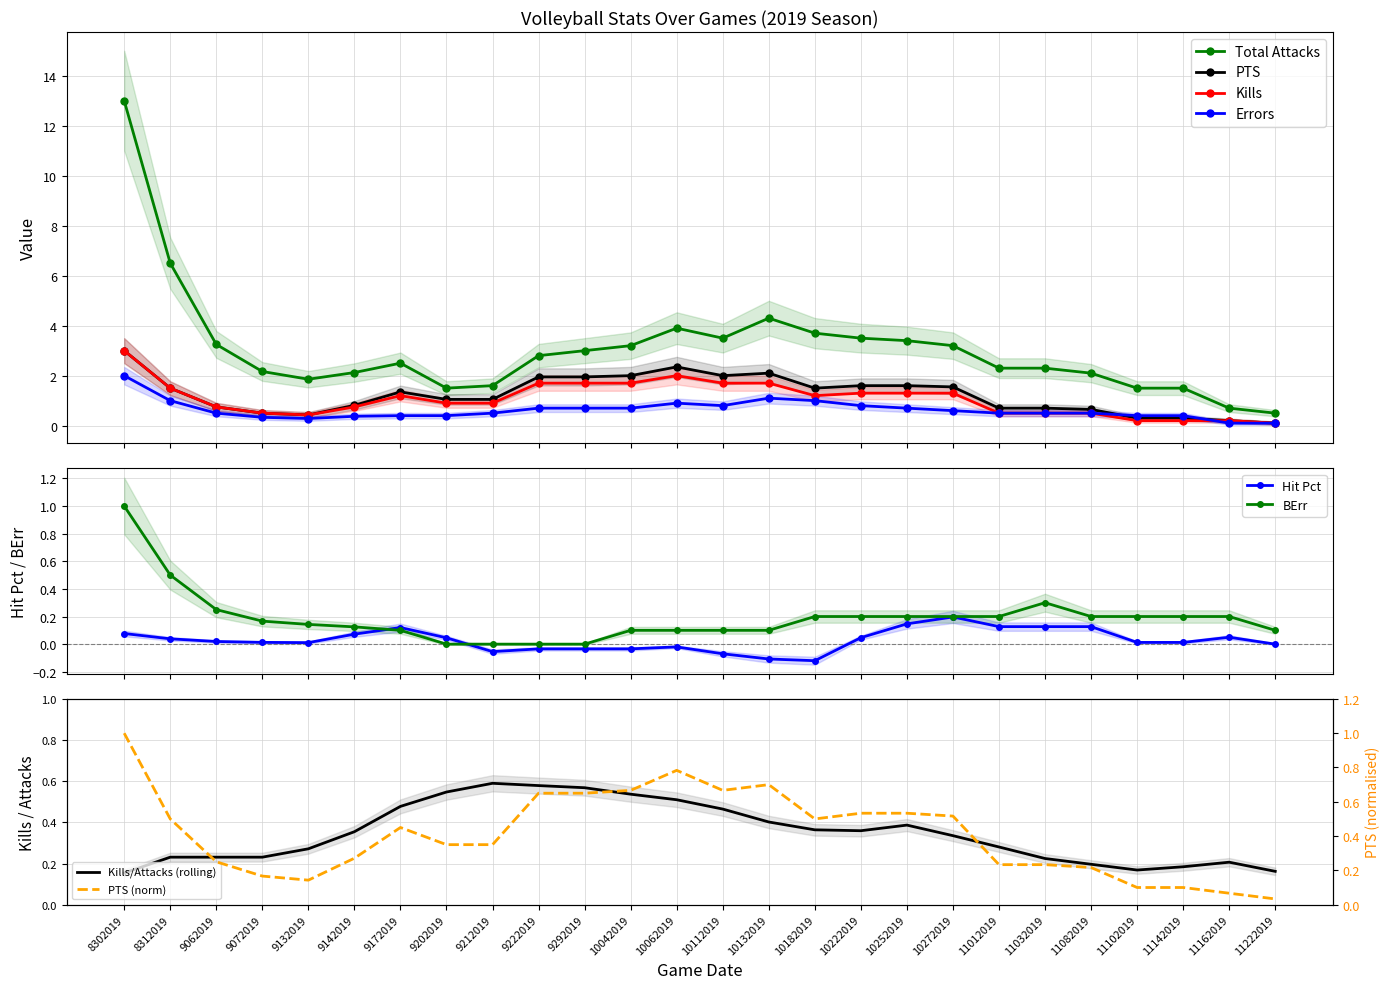

True or false: BErr and PTS intersect in this chart.

False